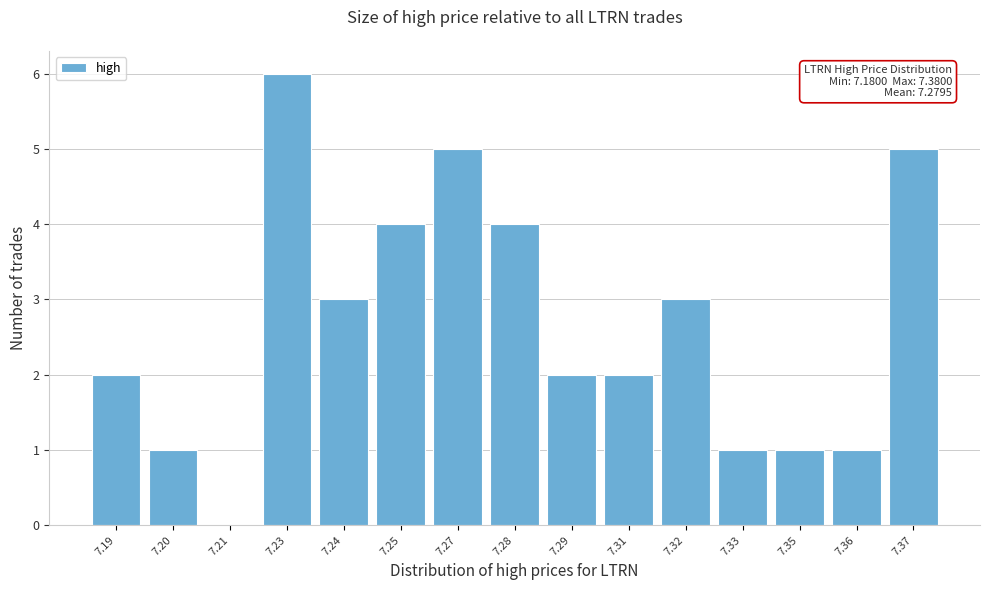

Reading right to left, what are all the values shown in this chart?

7.37=5	7.36=1	7.35=1	7.33=1	7.32=3	7.31=2	7.29=2	7.28=4	7.27=5	7.25=4	7.24=3	7.23=6	7.21=0	7.20=1	7.19=2